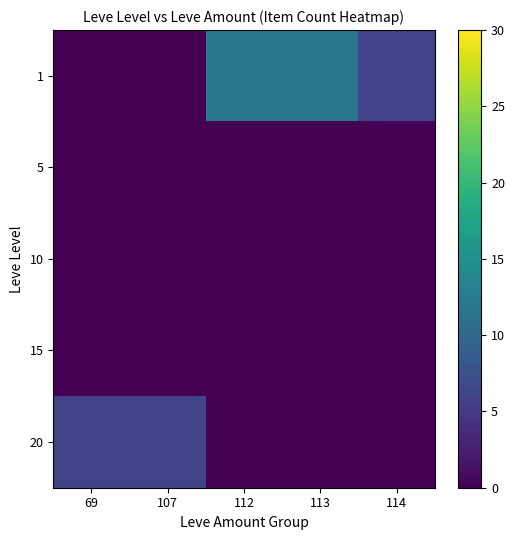

Reading left to right, transcribe all the data shown in this chart.

1: 69=0	107=0	112=12	113=12	114=6
5: 69=0	107=0	112=0	113=0	114=0
10: 69=0	107=0	112=0	113=0	114=0
15: 69=0	107=0	112=0	113=0	114=0
20: 69=6	107=6	112=0	113=0	114=0